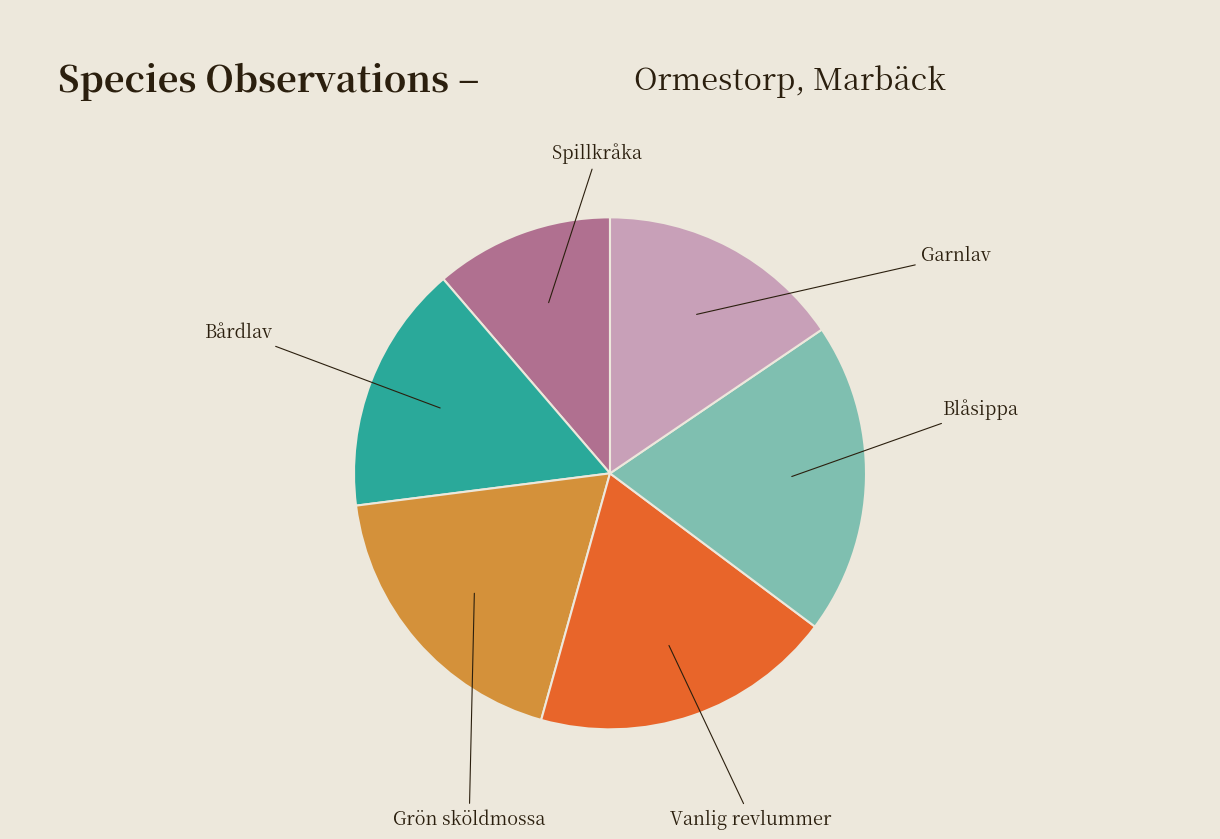

Does Spillkråka represent more than half of the total?

No